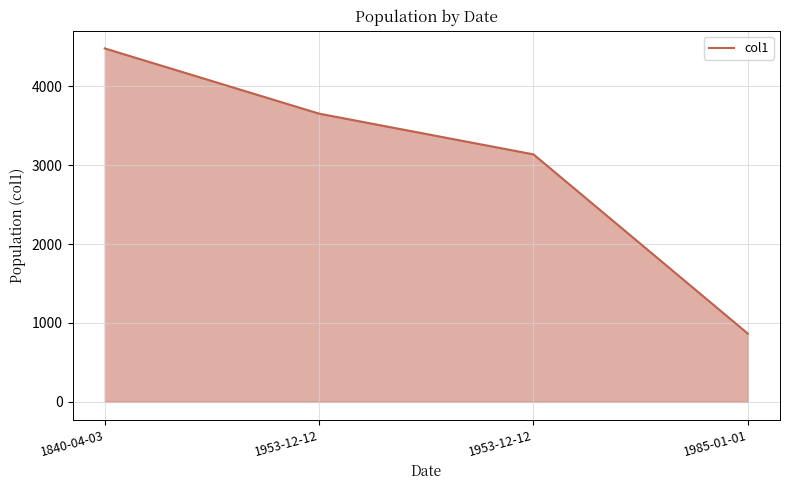

What is the ratio of the value at 1953-12-12 to the value at 1953-12-12?

0.9